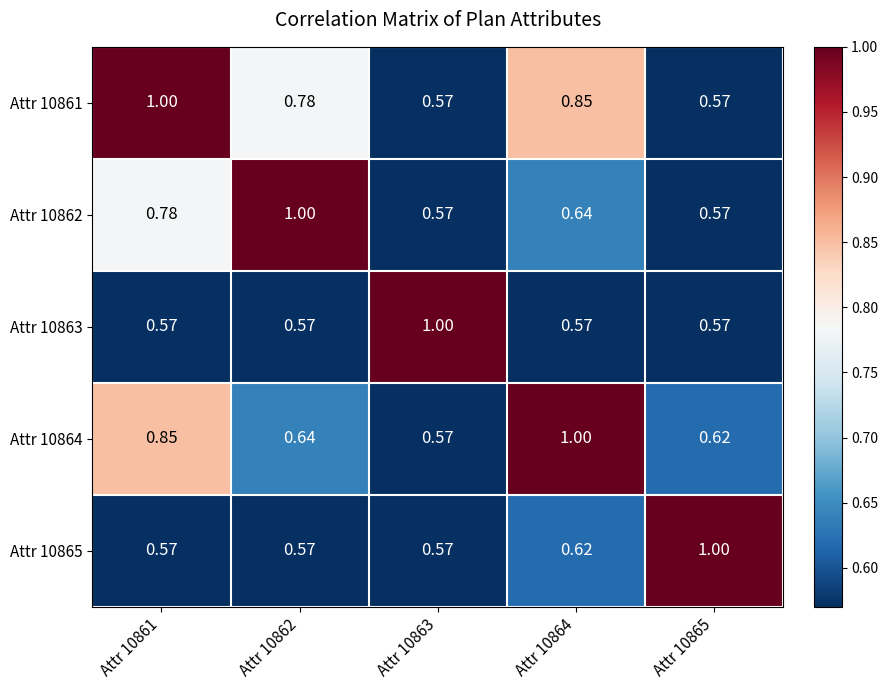

Is the value of Attr 10865 at Attr 10863 greater than the value of Attr 10864 at Attr 10861?

No